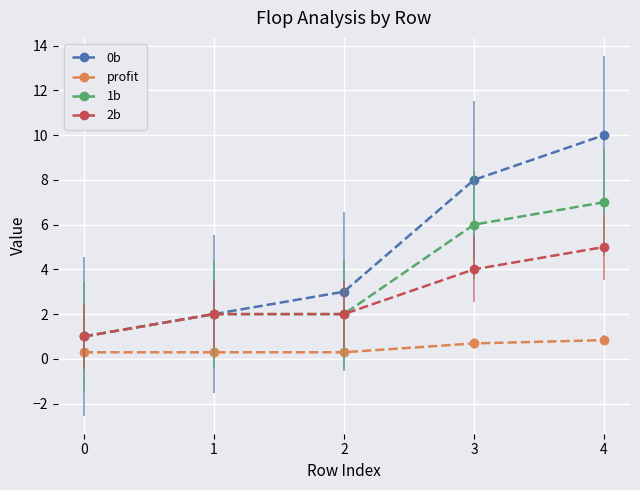

True or false: profit and 2b intersect in this chart.

False